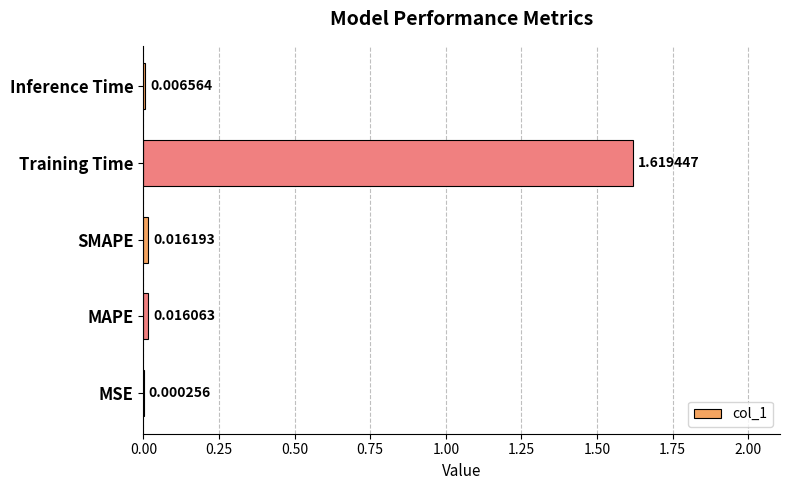

At which category does the chart reach its peak across all series?

Training Time